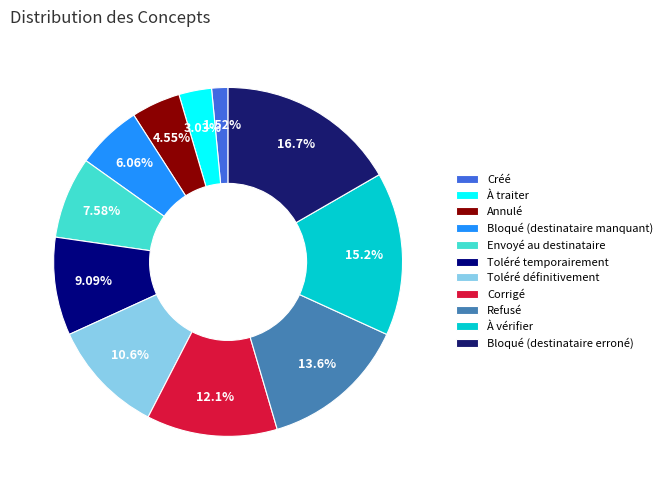

Rank the categories by value from lowest to highest.

Créé, À traiter, Annulé, Bloqué (destinataire manquant), Envoyé au destinataire, Toléré temporairement, Toléré définitivement, Corrigé, Refusé, À vérifier, Bloqué (destinataire erroné)